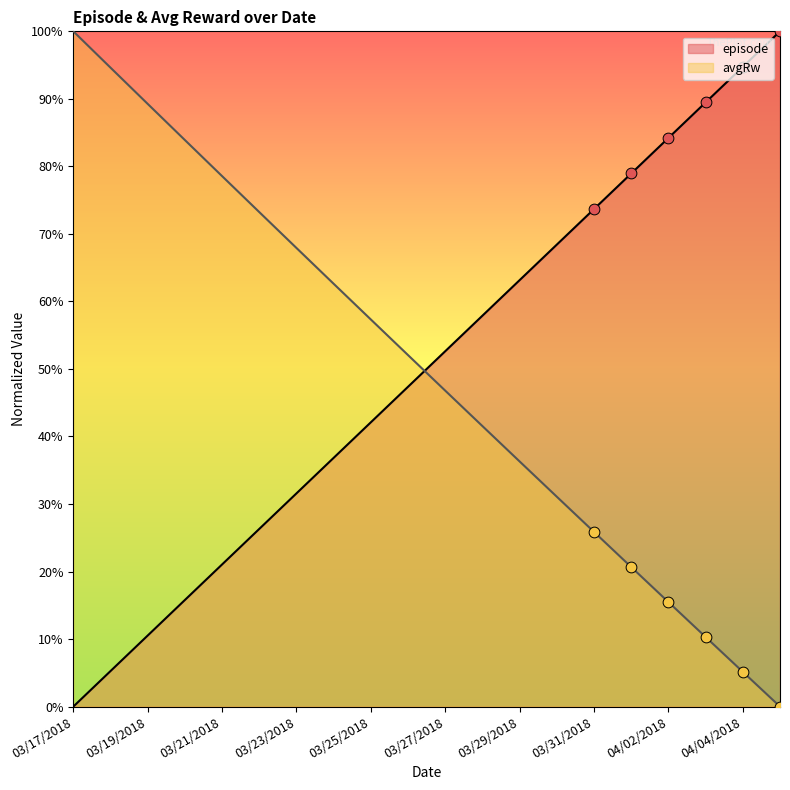

What is the total value across all series at 03/29/2018?

1.0